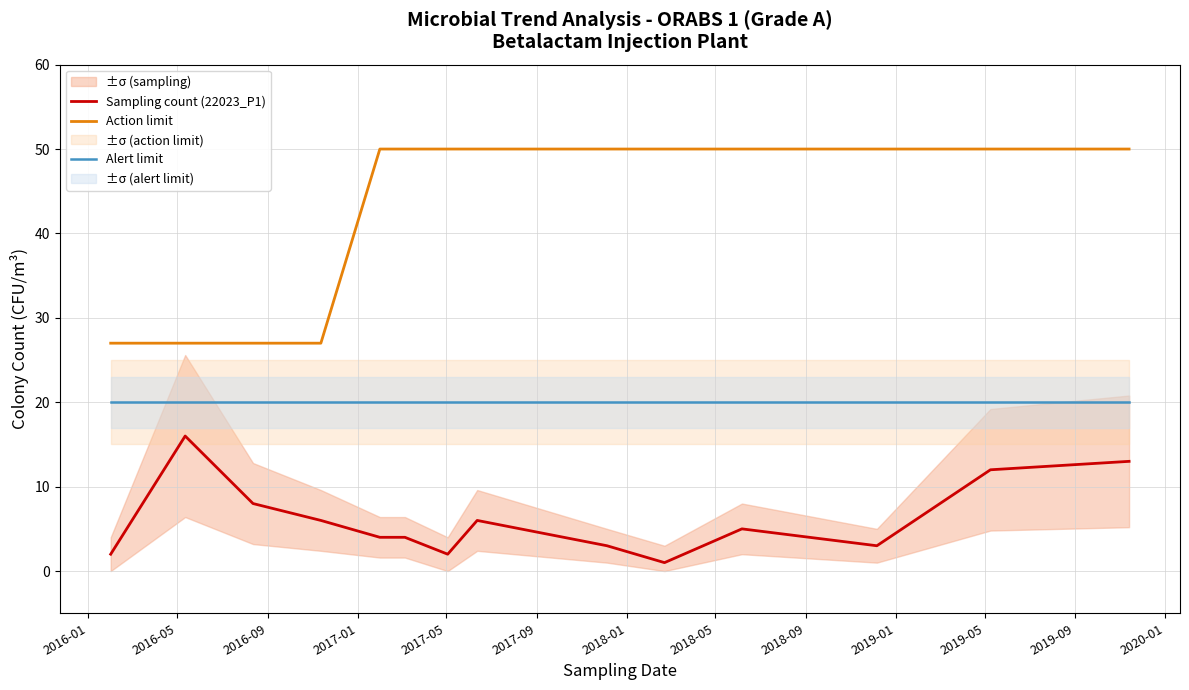

True or false: Alert limit and Sampling count (22023_P1) intersect in this chart.

False